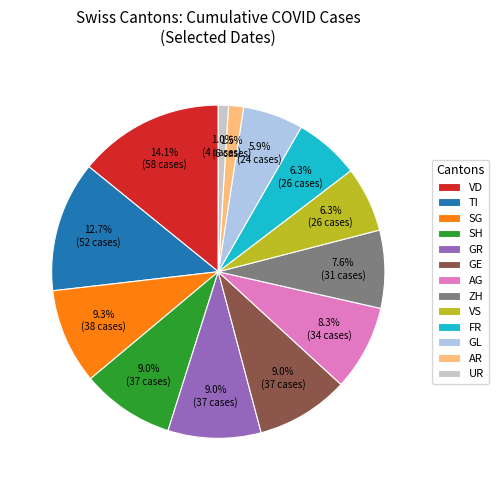

To the nearest percent, what is the difference between the largest and smallest slice percentages?

13%